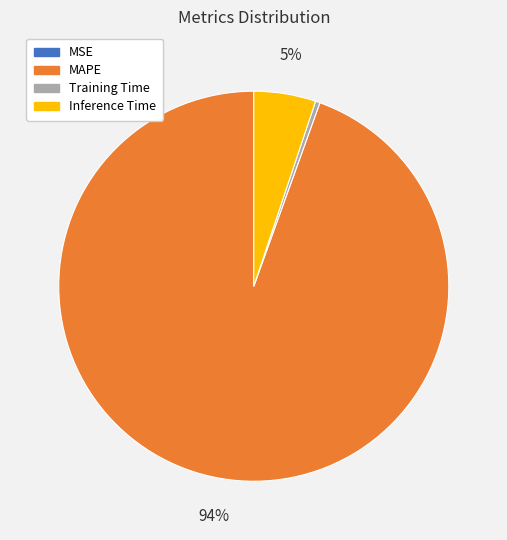

To the nearest percent, what is the average slice percentage?

25%